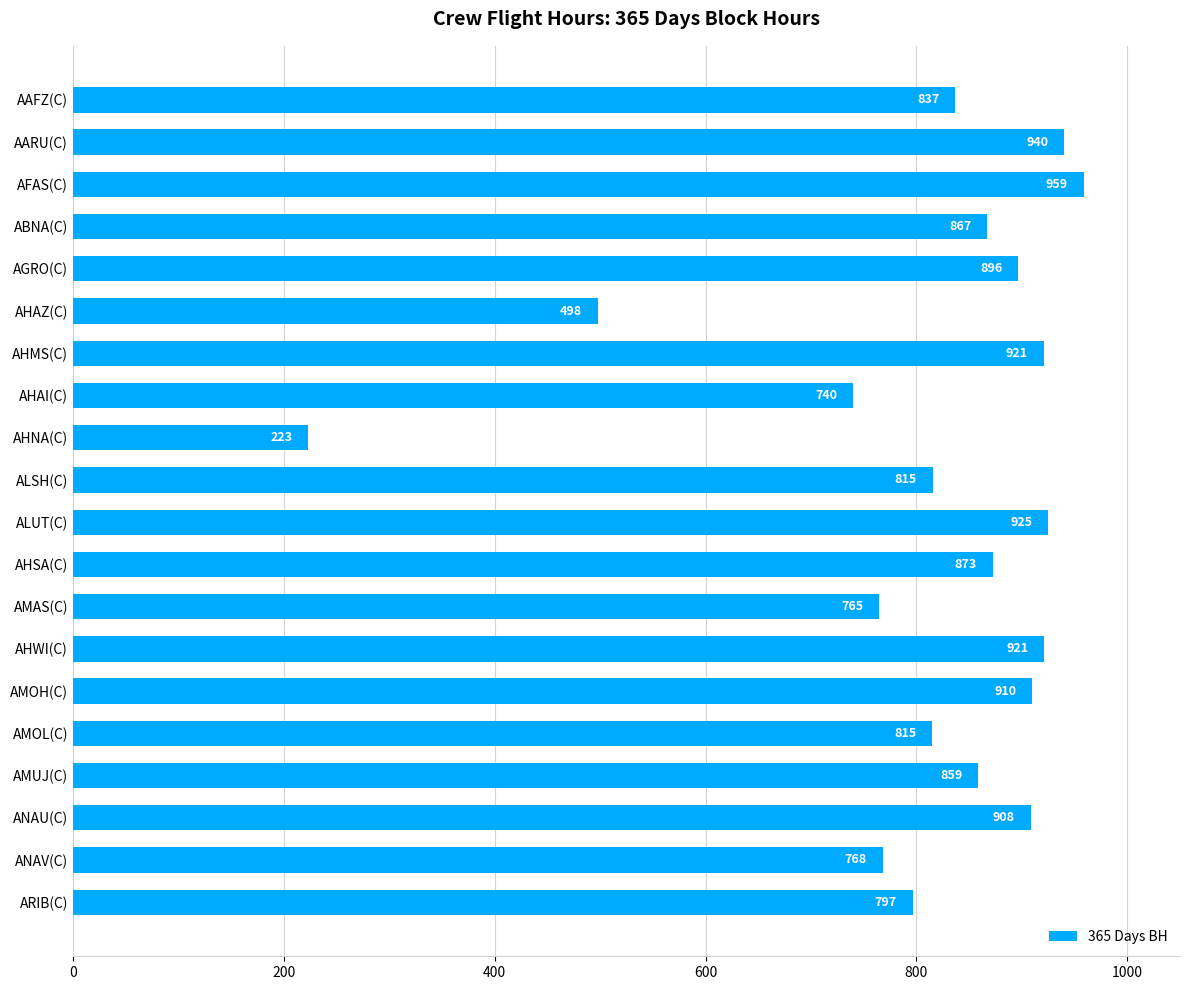

What is the approximate value at AMUJ(C)?

858.6